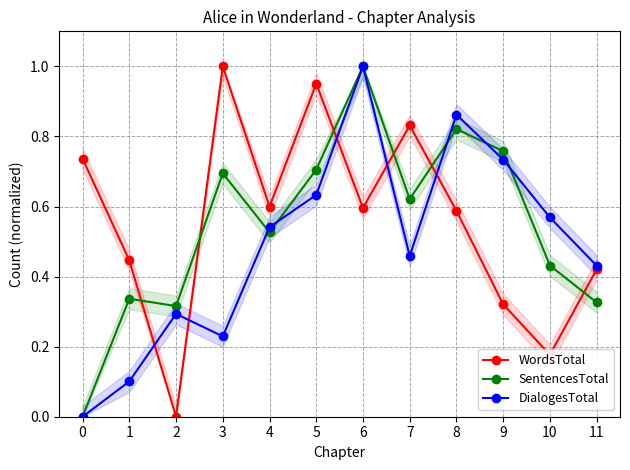

Where is WordsTotal nearest to the value 0?

2